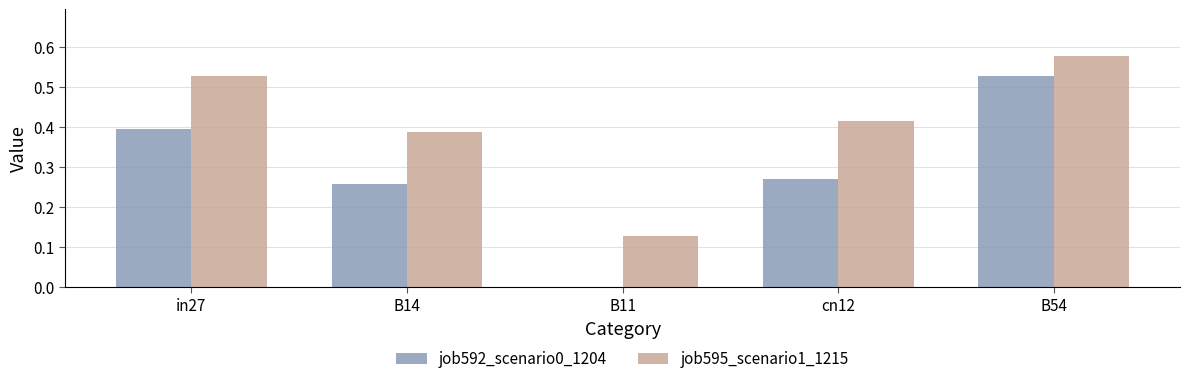

Is it true that job595_scenario1_1215 equals 0.2 at B11?

False